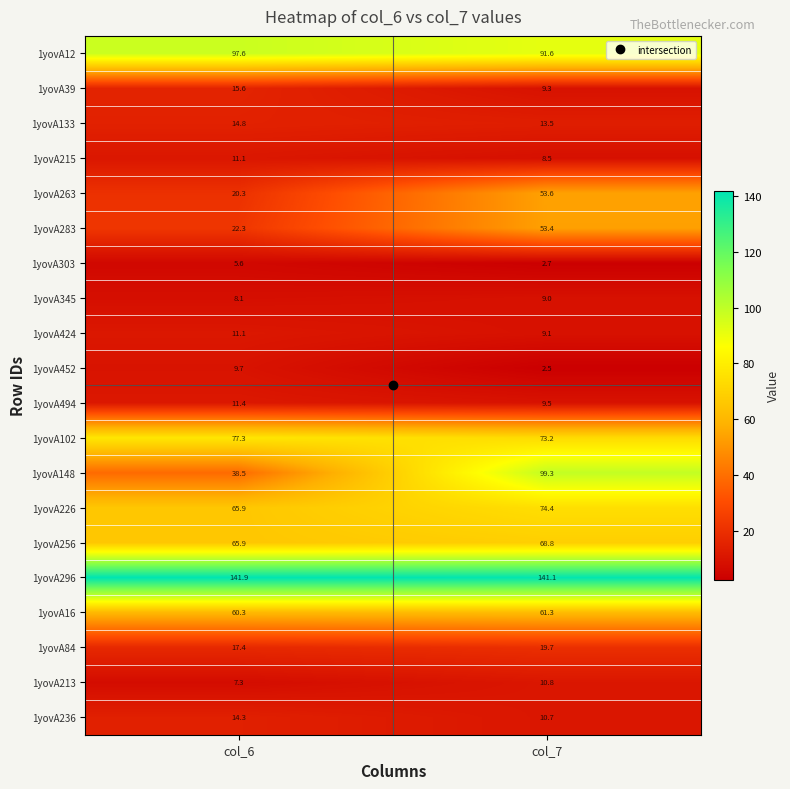

Which series has the largest total across all categories?

1yovA296